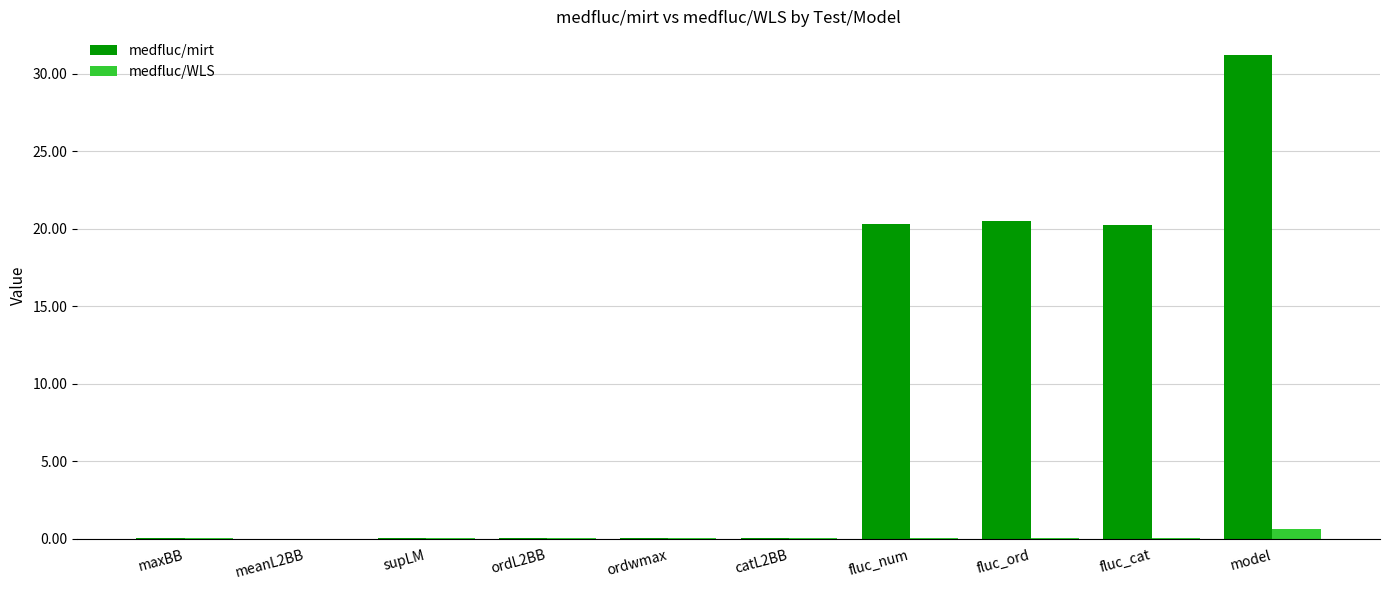

Which series has the largest total across all categories?

medfluc/mirt